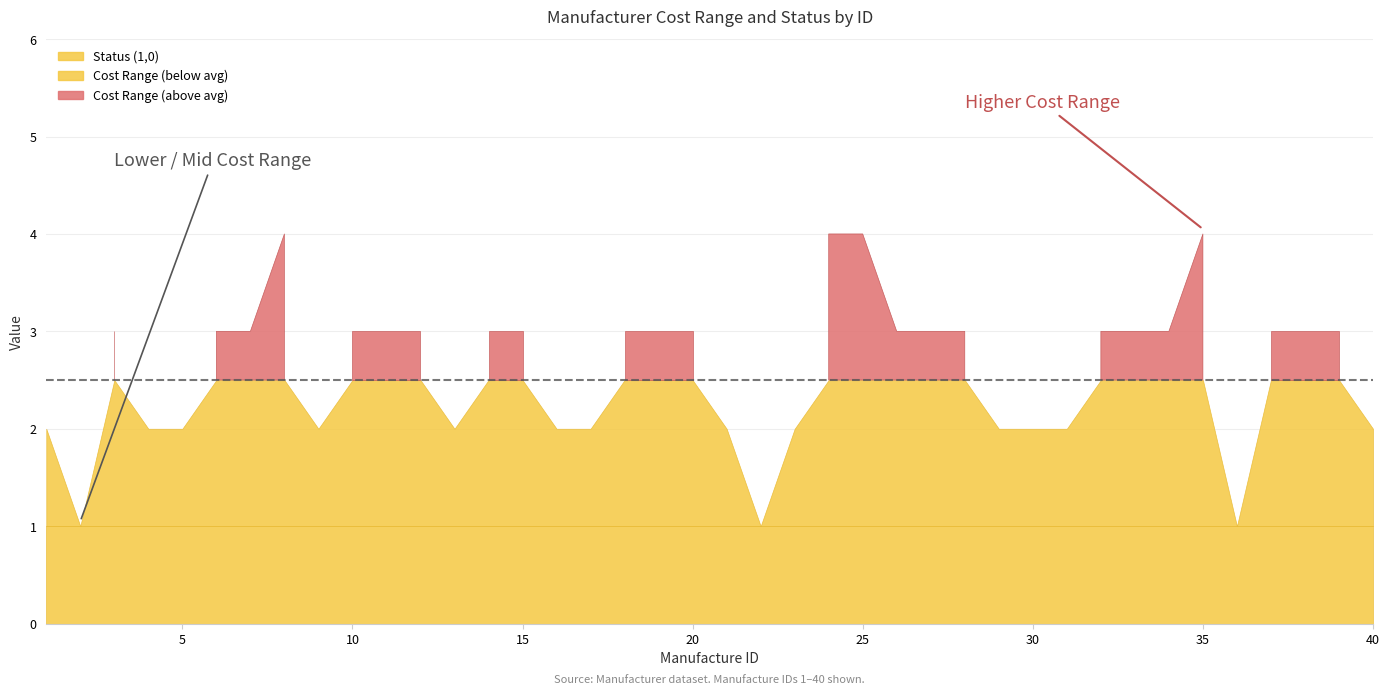

How many categories are shown in the chart?

40